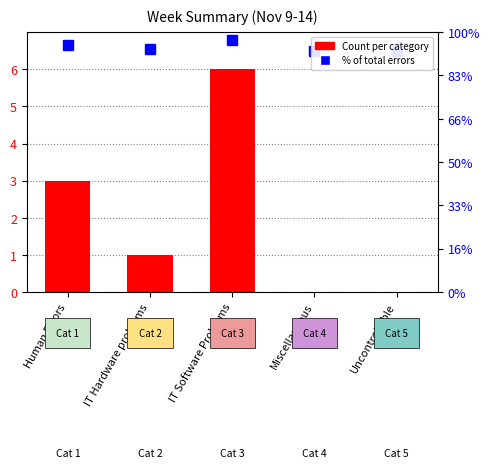

How many bars are there in total?

5